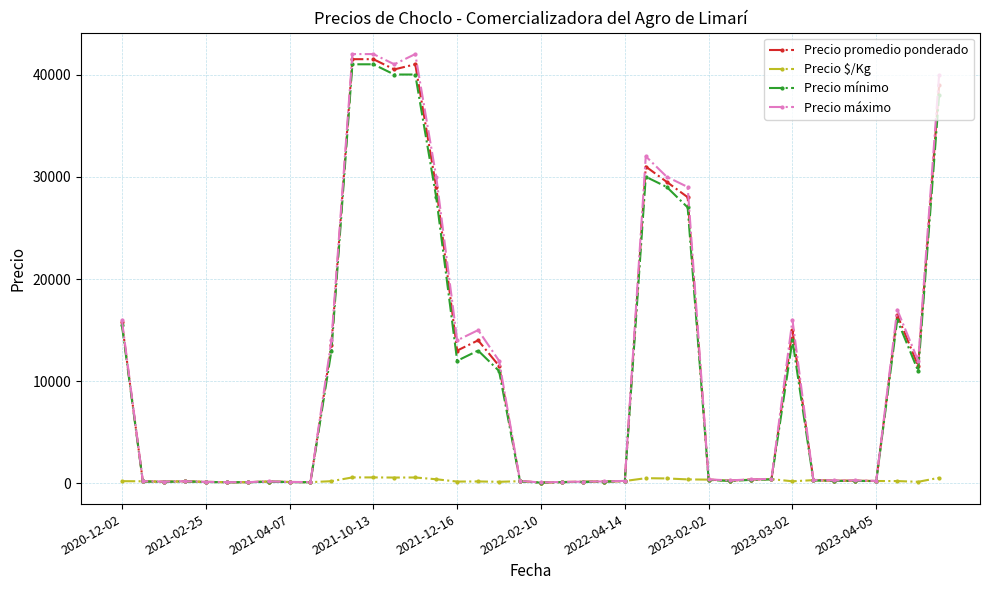

Which series has the largest range (max minus min)?

Precio máximo